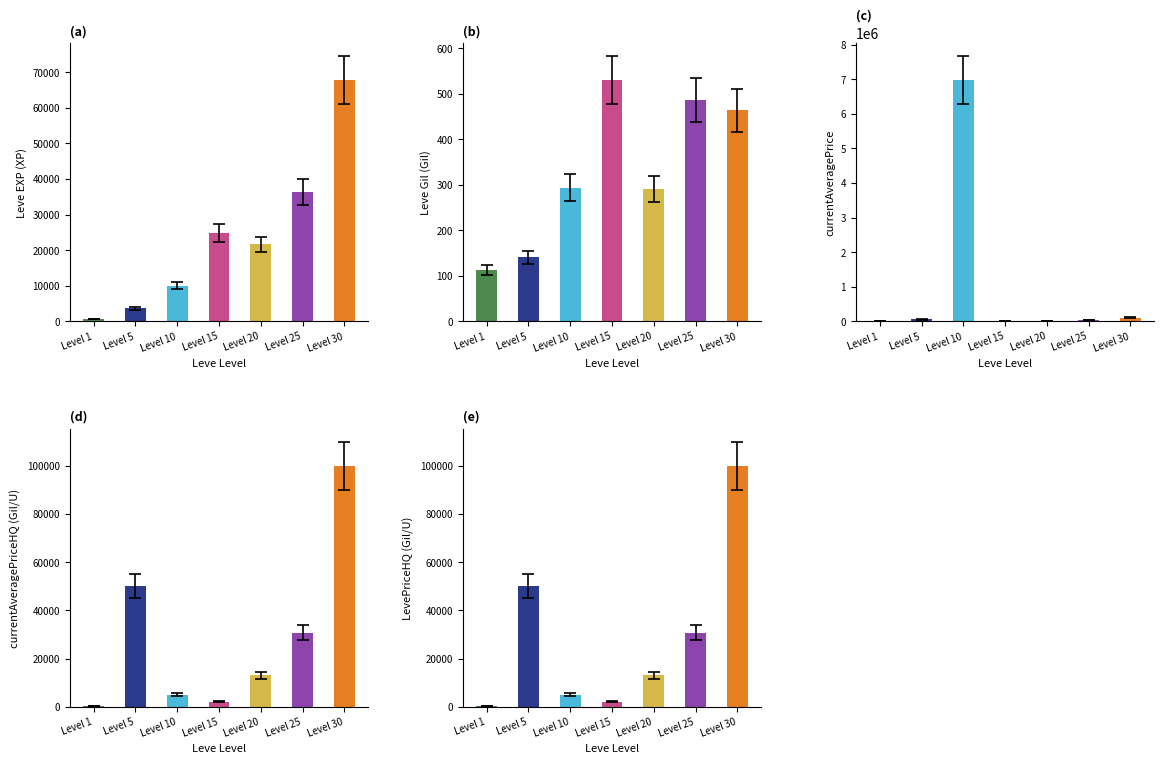

The value of Leve EXP (XP) at Level 5 is 5044.5. True or false?

False